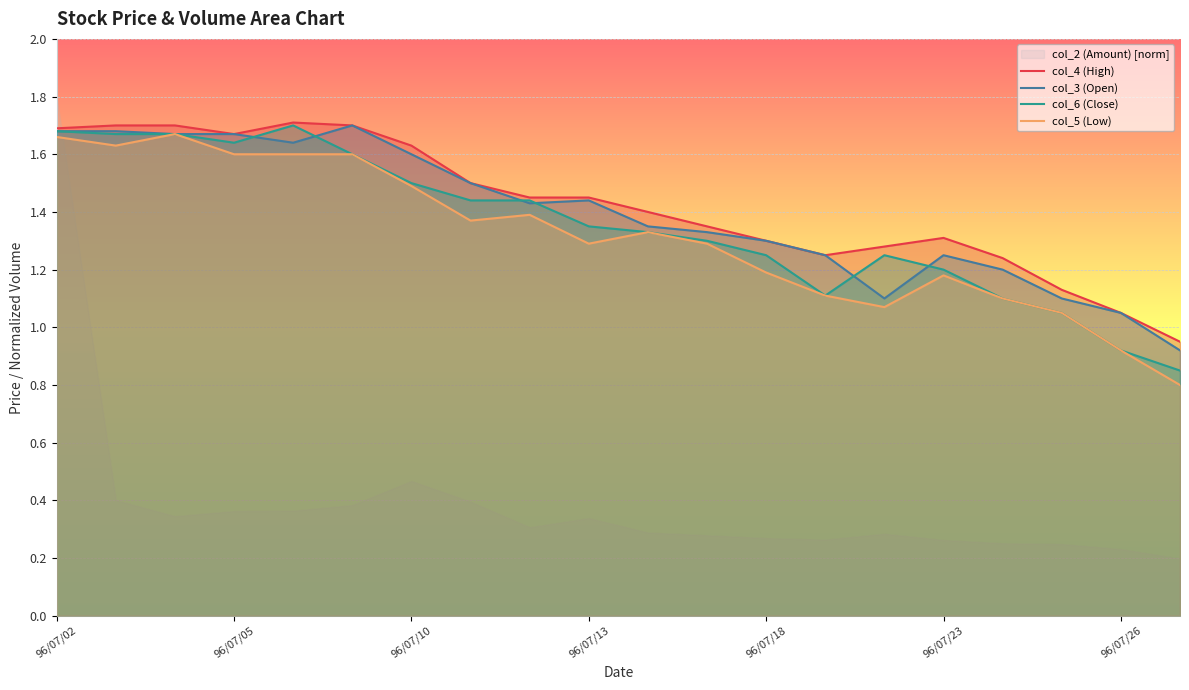

What is the label of the 1st point from the left?

96/07/02